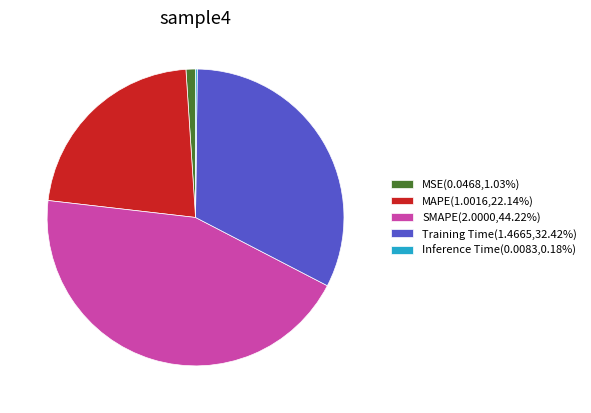

Is there a majority slice in this chart?

No